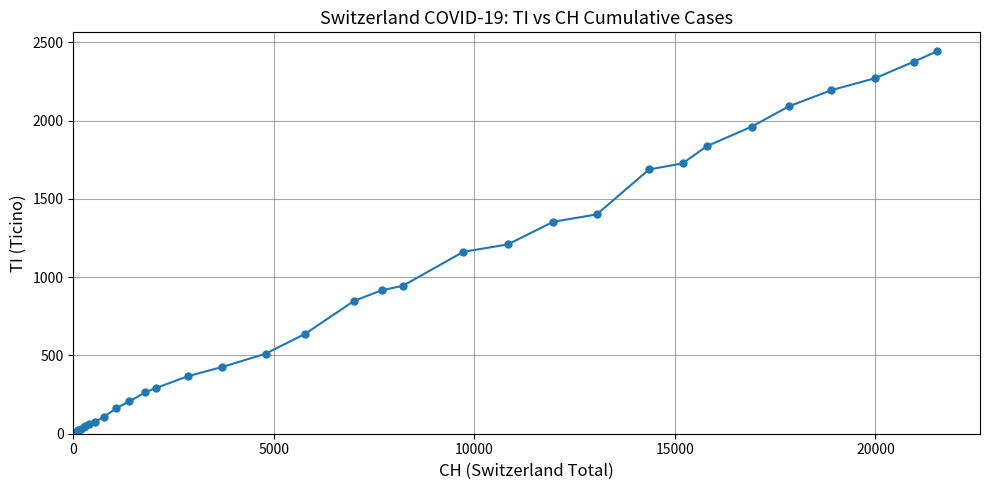

What is the maximum value shown in the chart?

2442